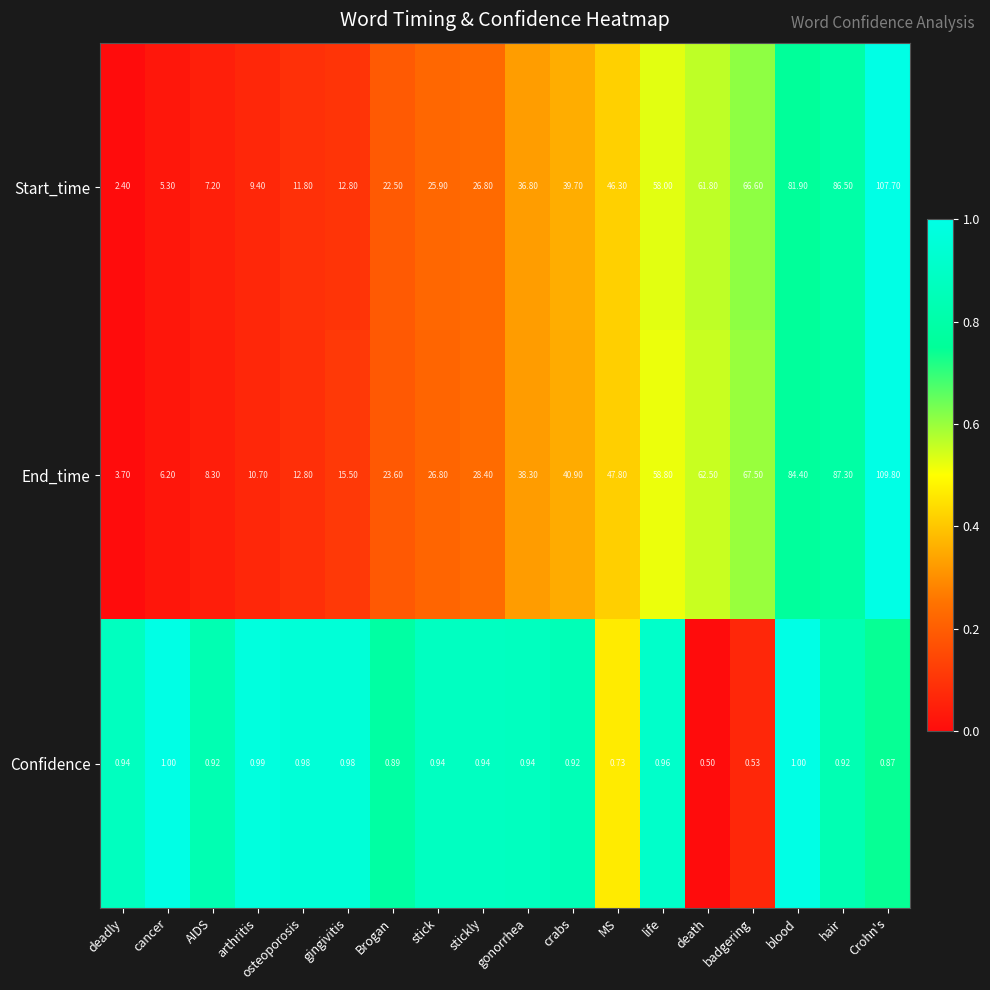

List the series in order of their peak value, highest first.

End_time, Start_time, Confidence